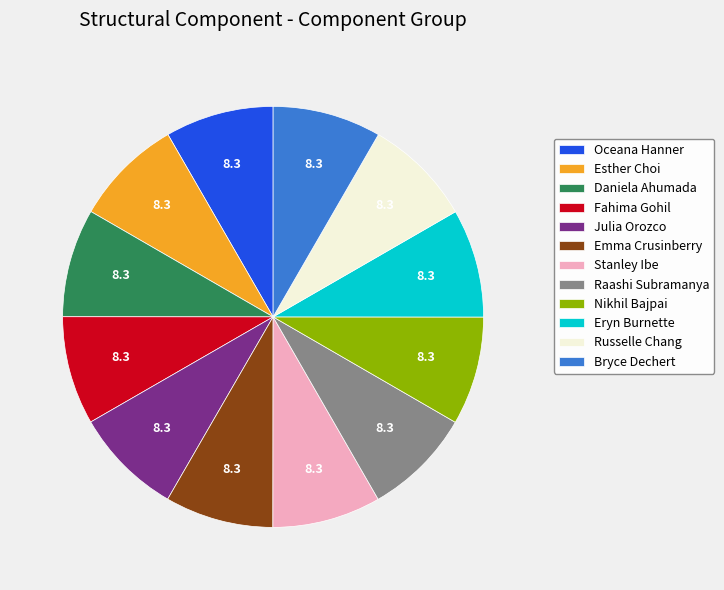

Does Julia Orozco represent more than half of the total?

No